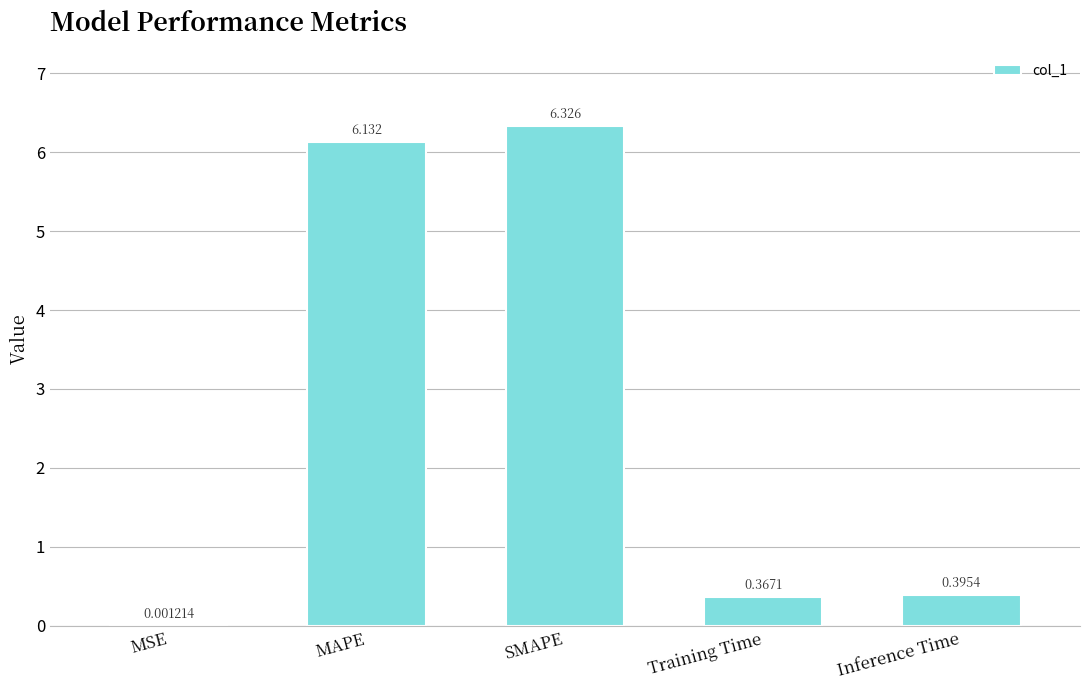

Which label corresponds to the largest value in the chart?

SMAPE